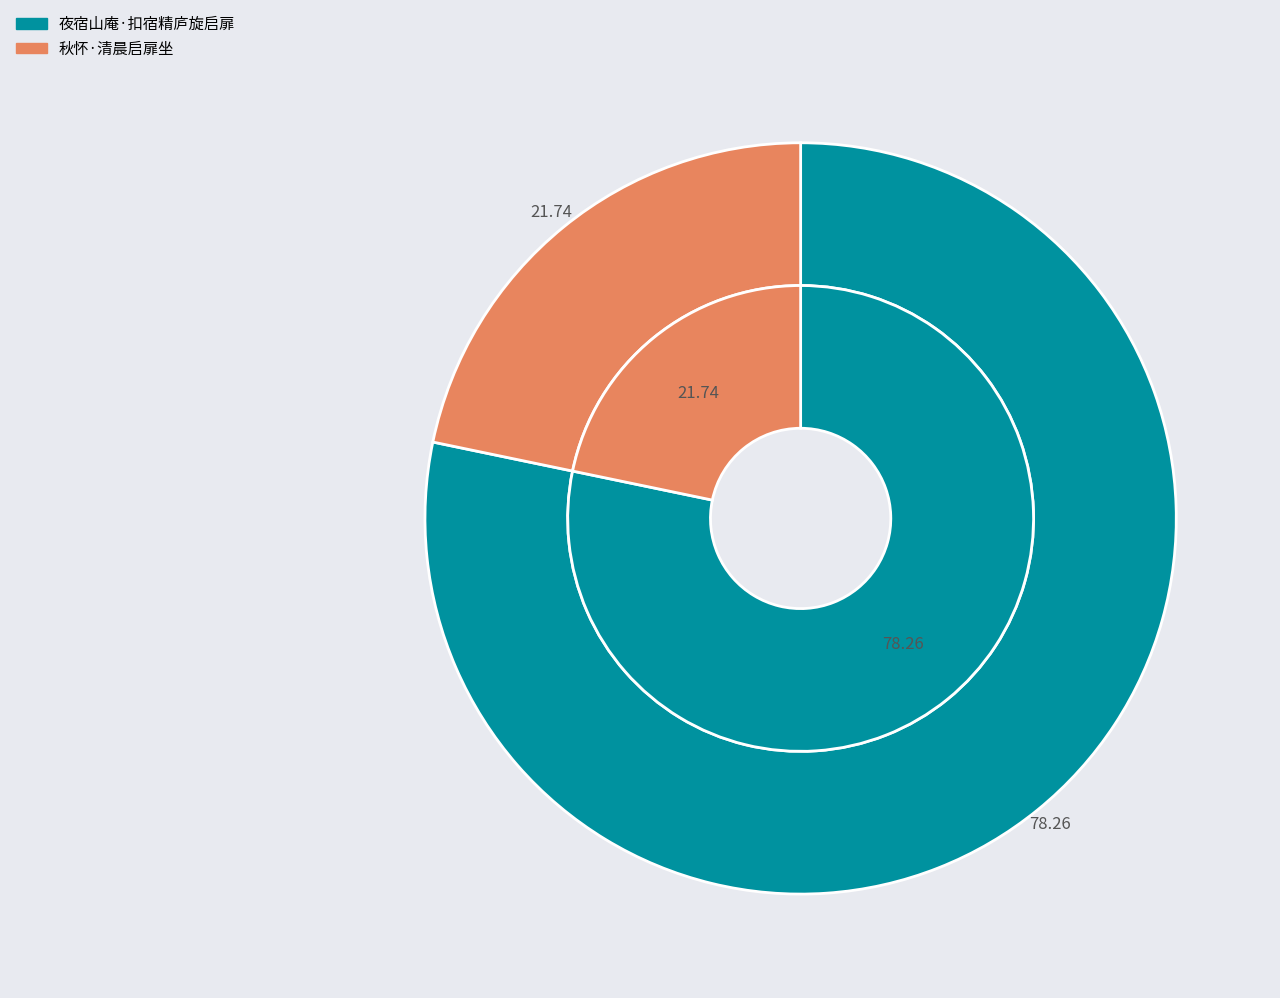

Combined, what portion of the pie is 夜宿山庵·扣宿精庐旋启扉 and 秋怀·清晨启扉坐?

100.0%